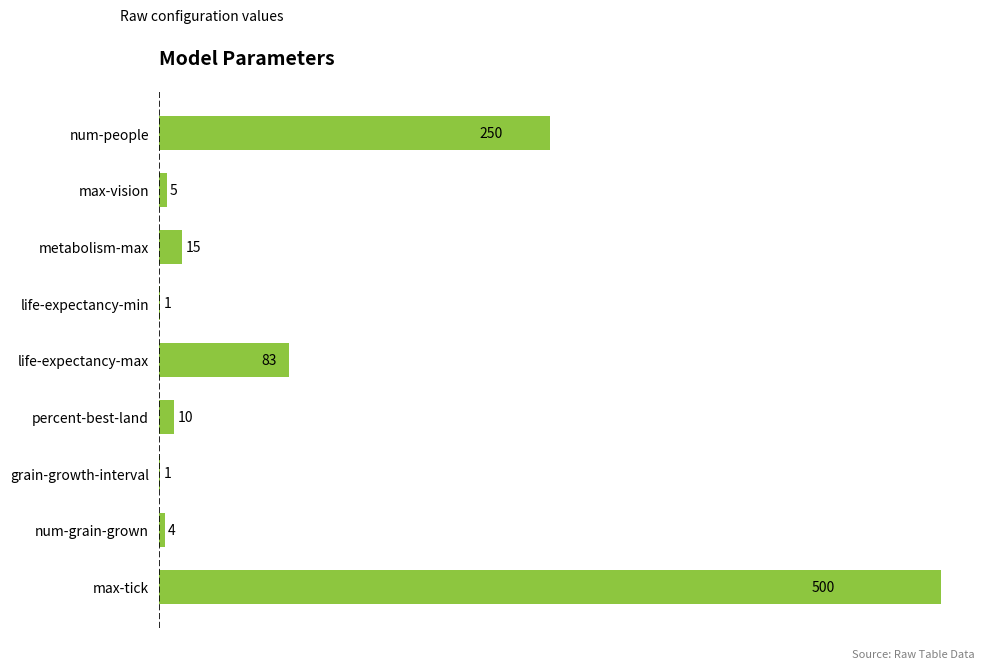

What is the sum of the values at grain-growth-interval and max-tick?

501